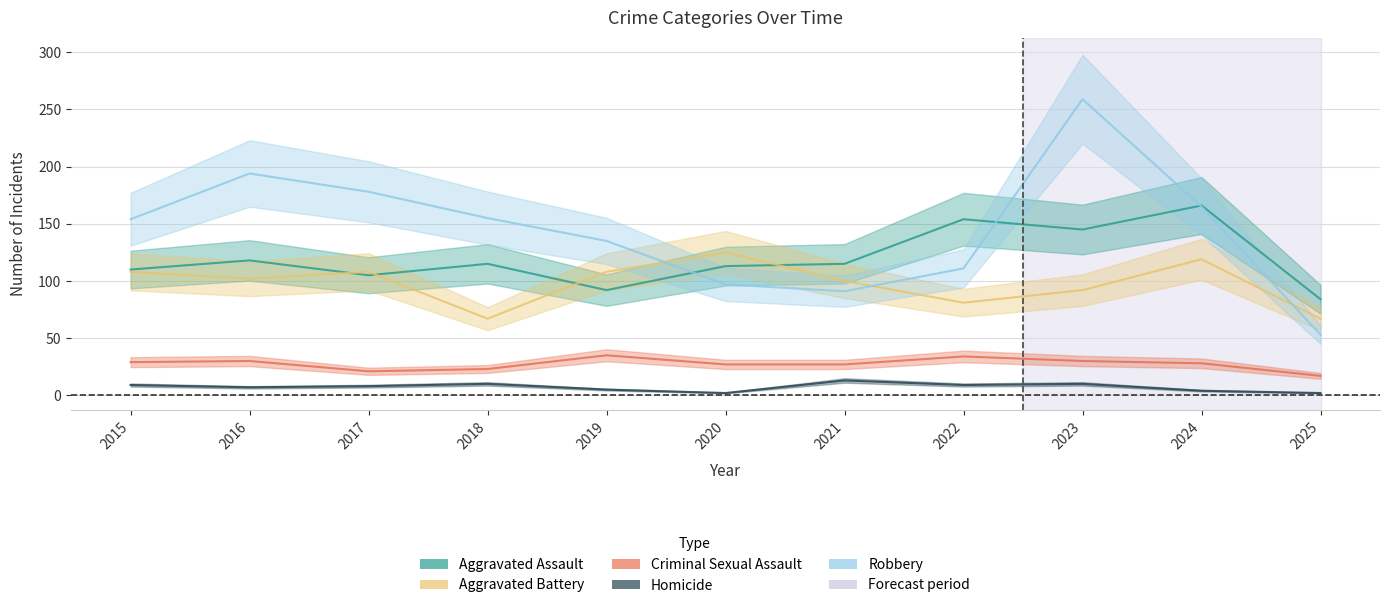

Which label corresponds to the largest value in the chart?

2023